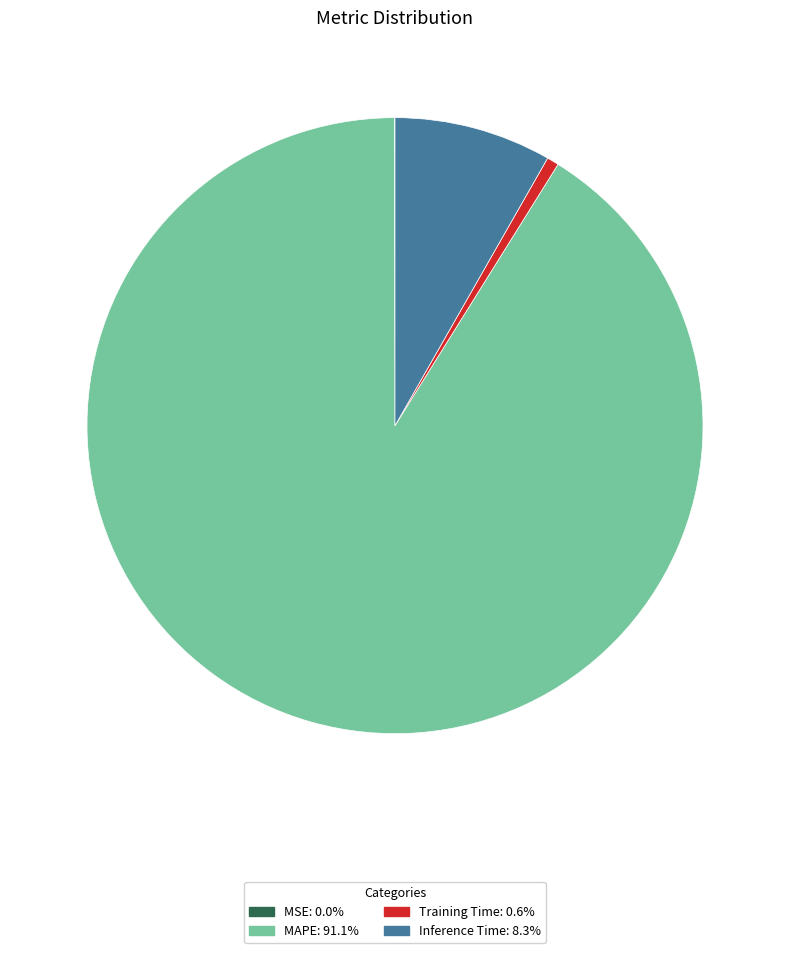

Does Inference Time represent more than half of the total?

No